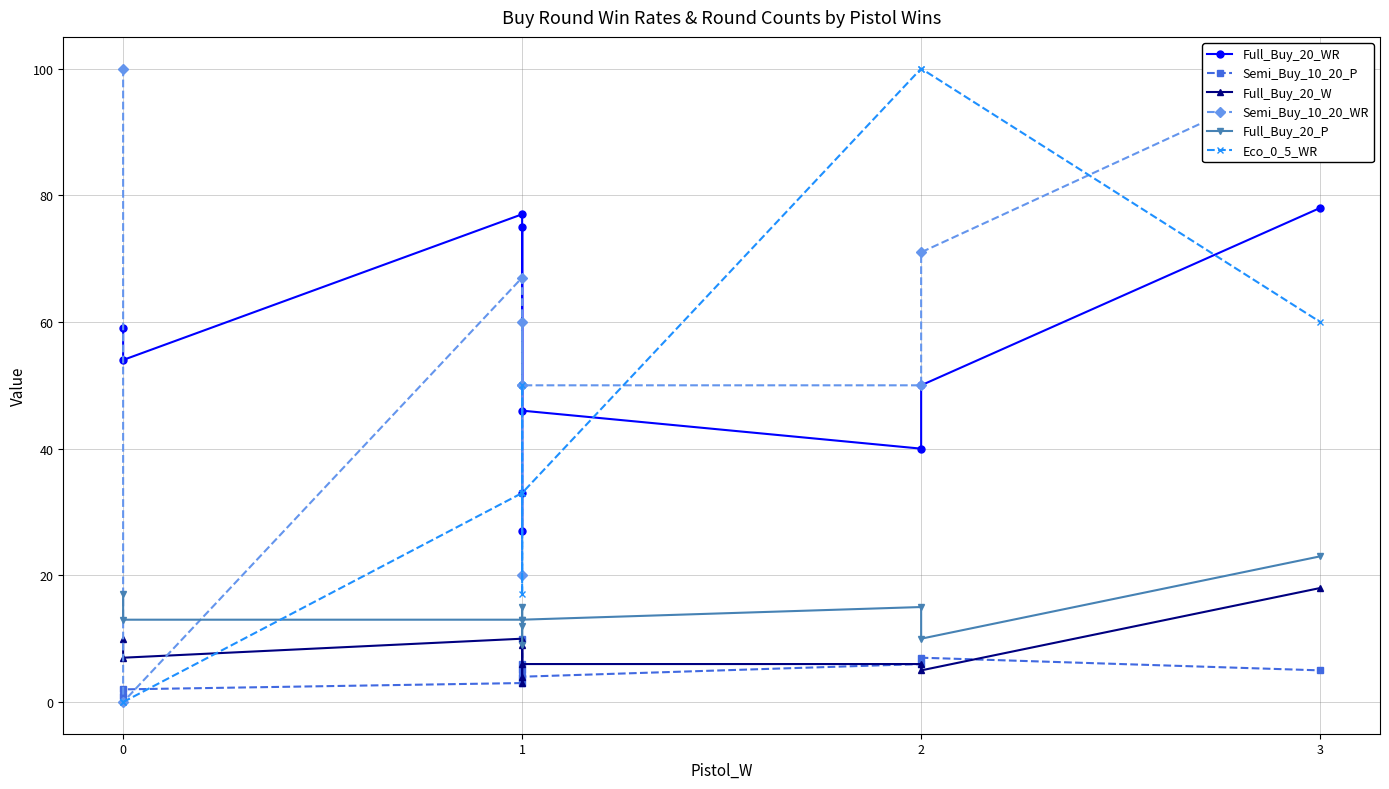

Is this an area chart (filled region under the line)?

No